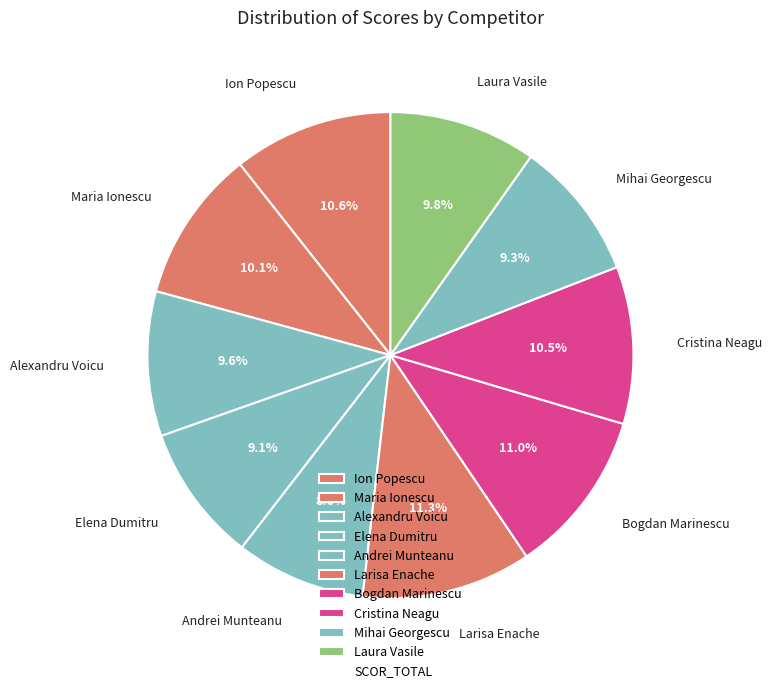

To the nearest percent, what is the combined percentage of Bogdan Marinescu and Mihai Georgescu?

20%